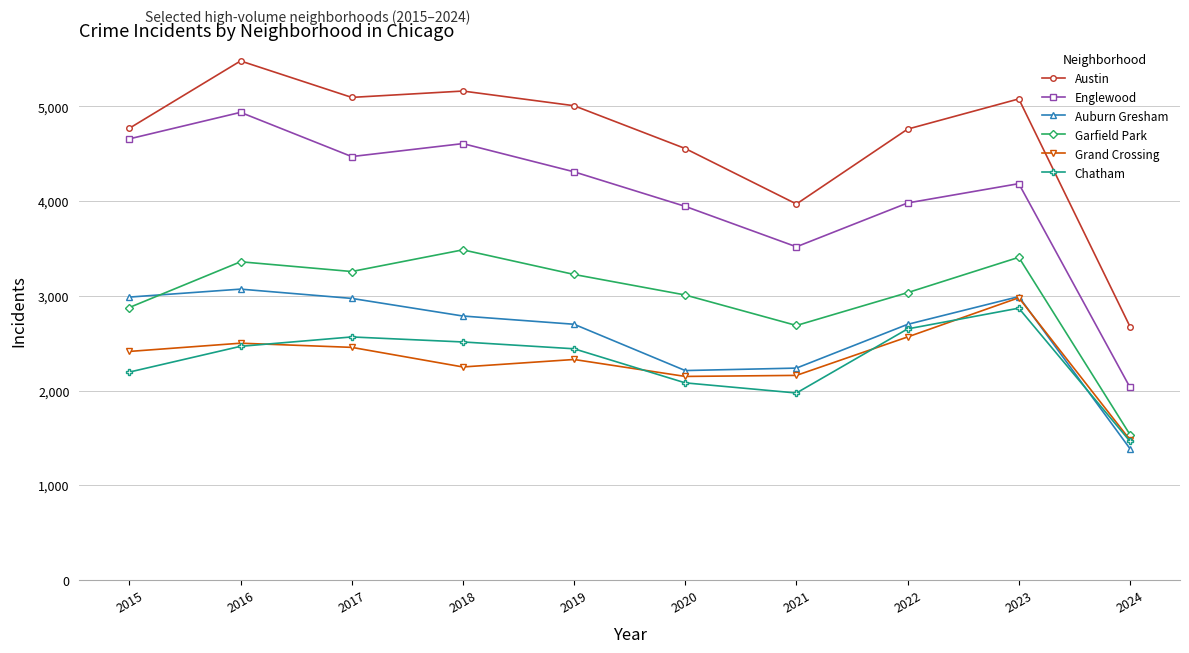

True or false: Englewood and Austin cross at least once.

False